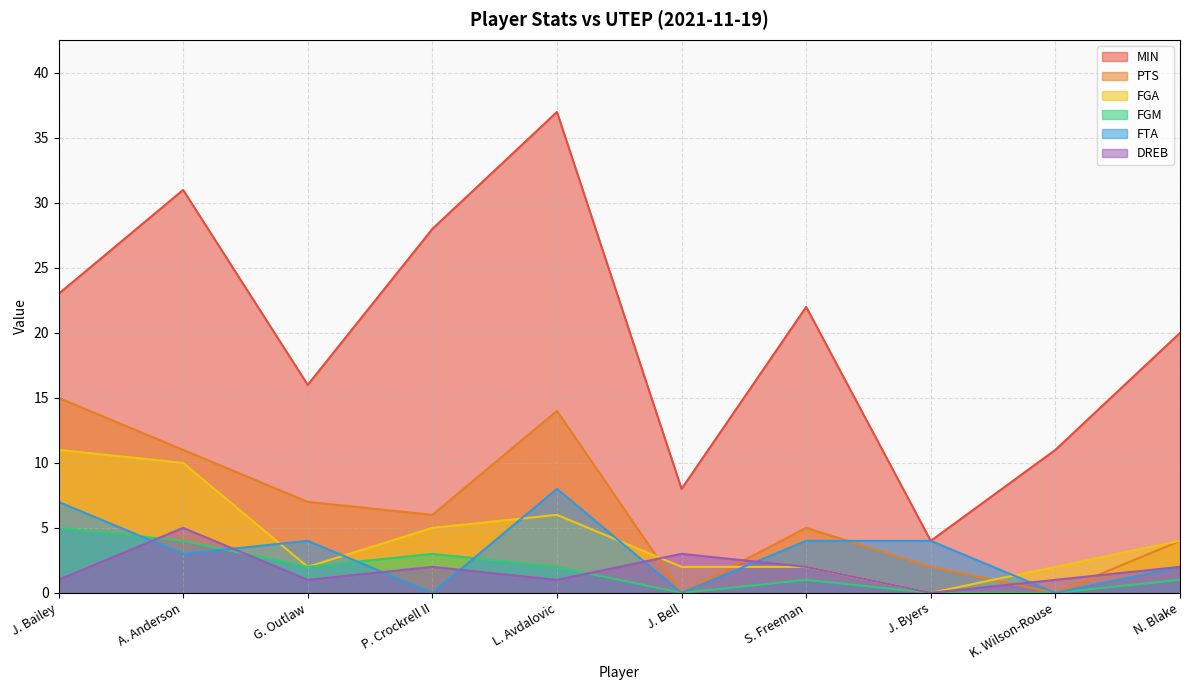

How many values in the FGM series exceed 2?

3